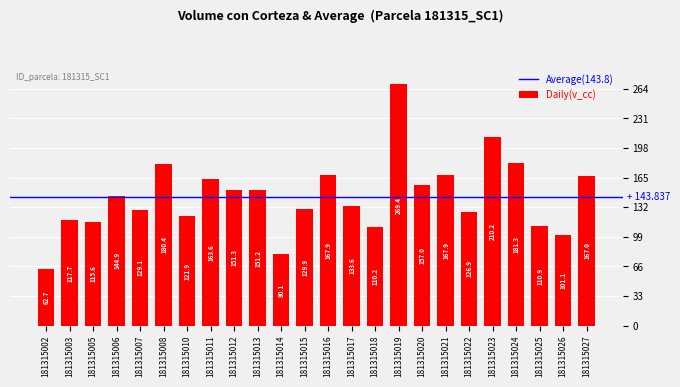

Approximately how many times larger is the value at 181315022 compared to 181315003?

1.1